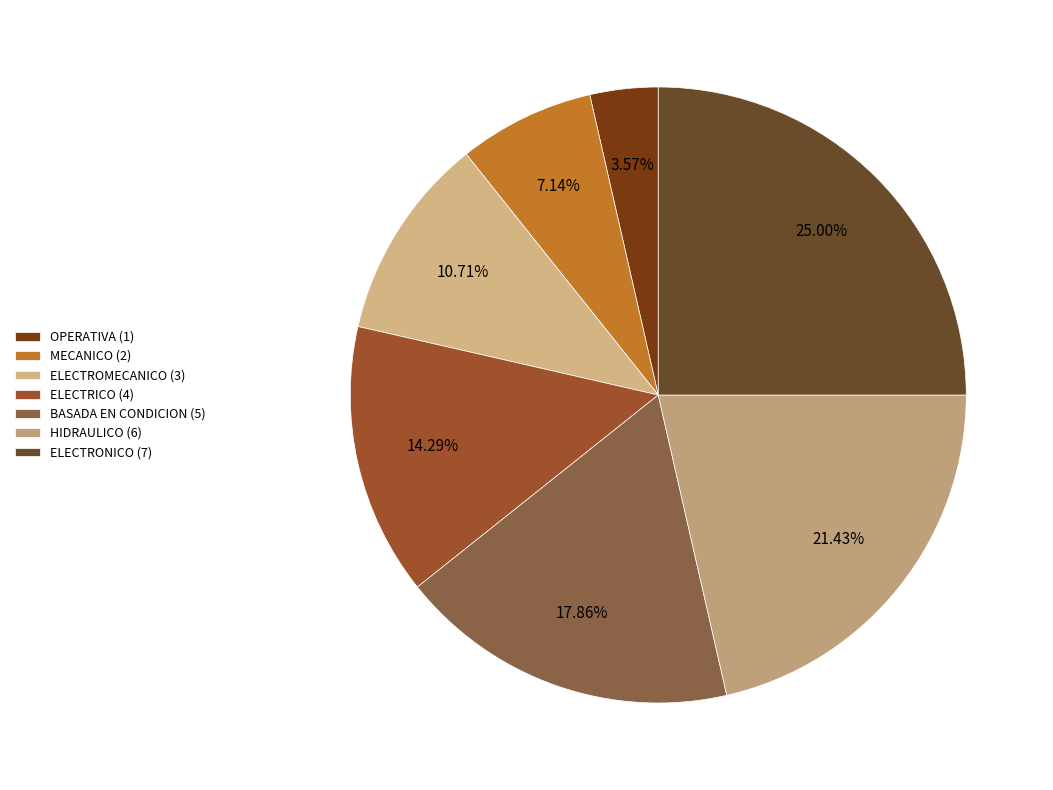

Do BASADA EN CONDICION and MECANICO together represent more than half of the pie?

No